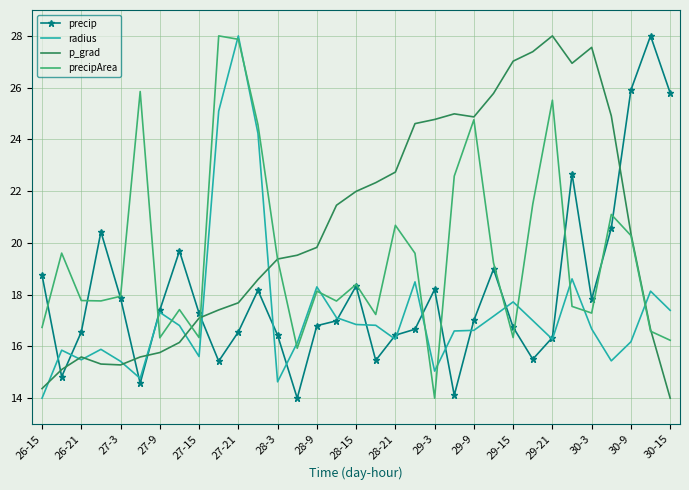

True or false: precipArea and p_grad cross at least once.

True